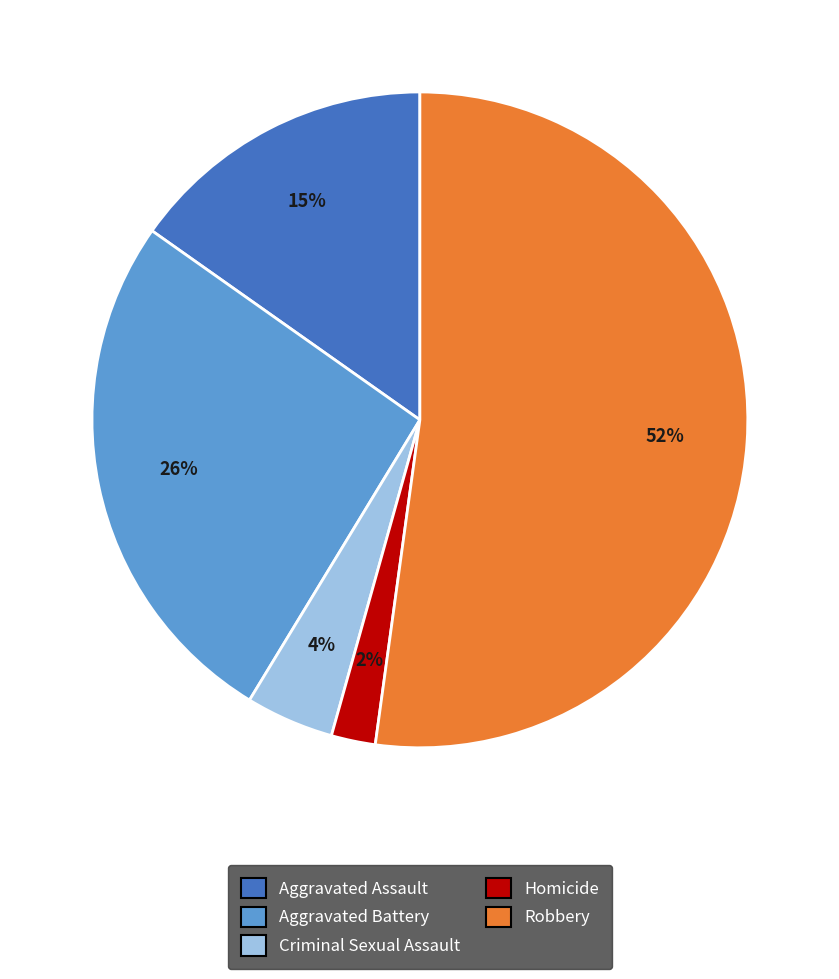

To the nearest percent, what percentage of the pie is Homicide?

2%